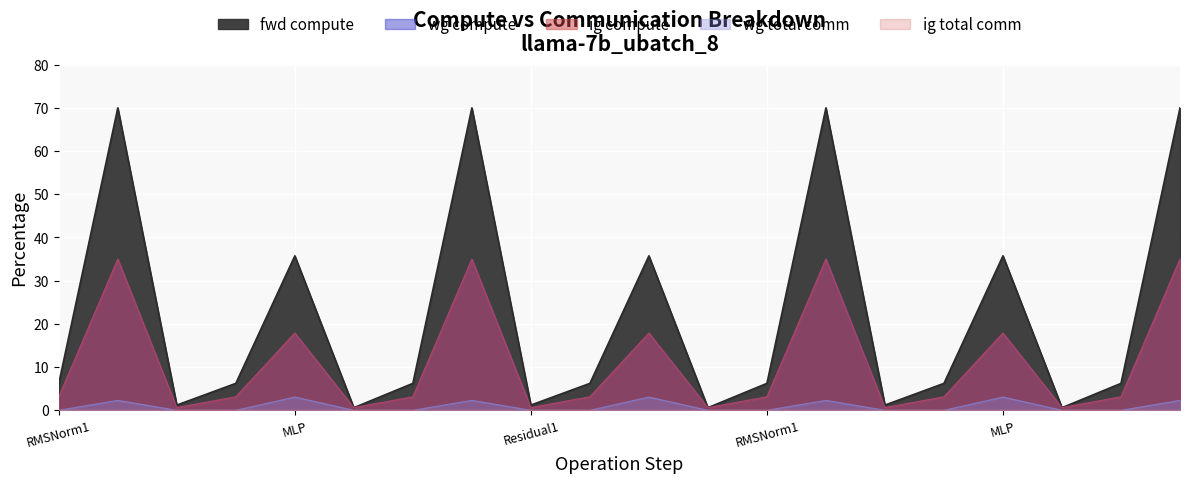

True or false: ig compute and fwd compute cross at least once.

False